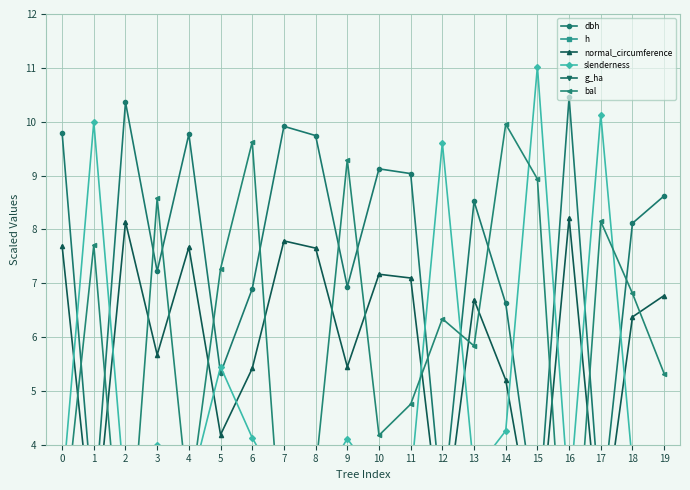

Is the value of dbh at 10 greater than the value of slenderness at 5?

Yes